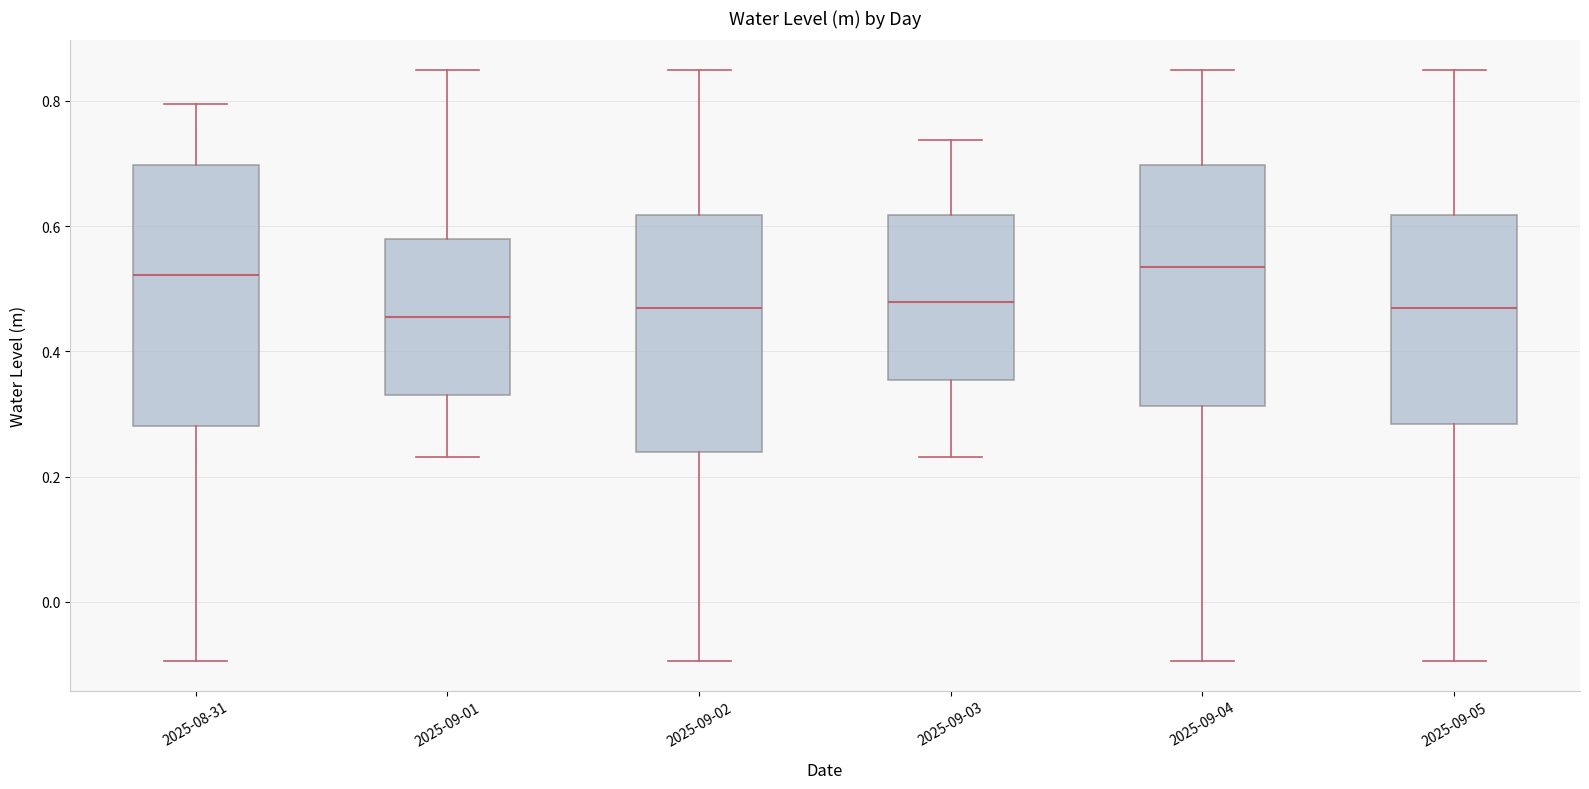

Where does the lower whisker of the box for 2025-09-05 end on the y-axis? The values are not printed on the chart, so give them approximately, as read against the axis.

-0.10